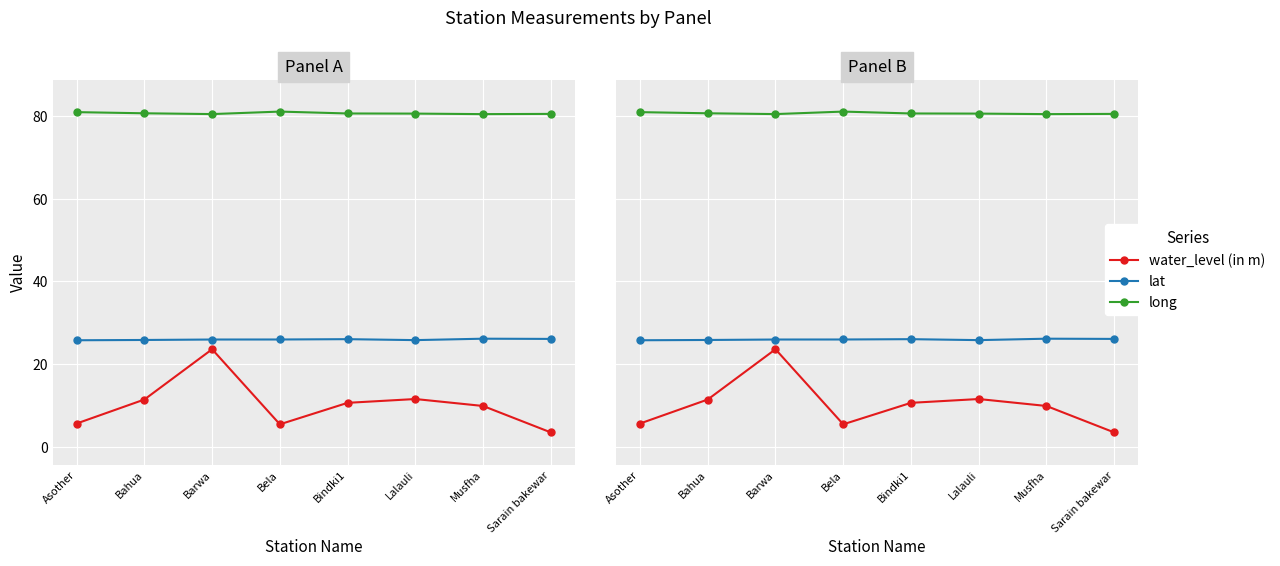

What is the total value across all series at Bahua?

117.9